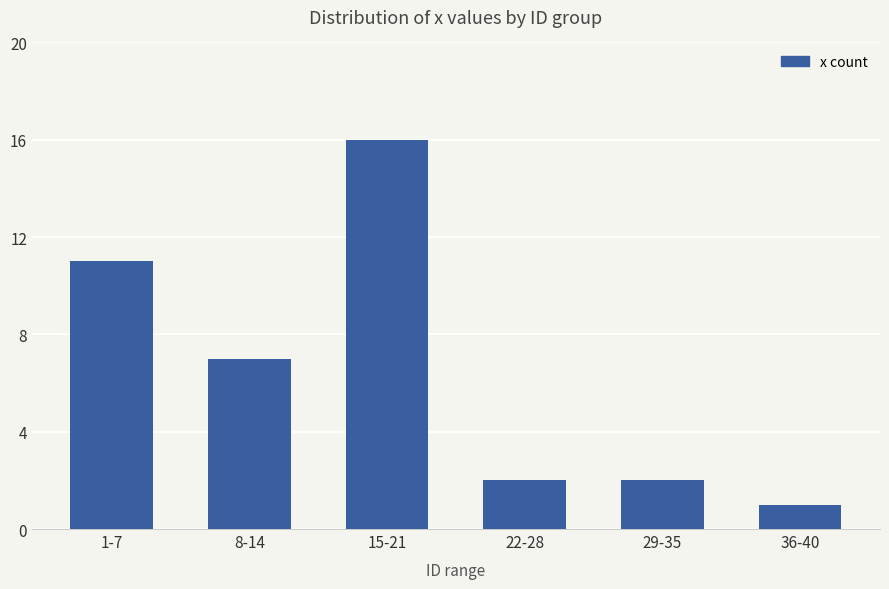

What is the sum of all values?

39